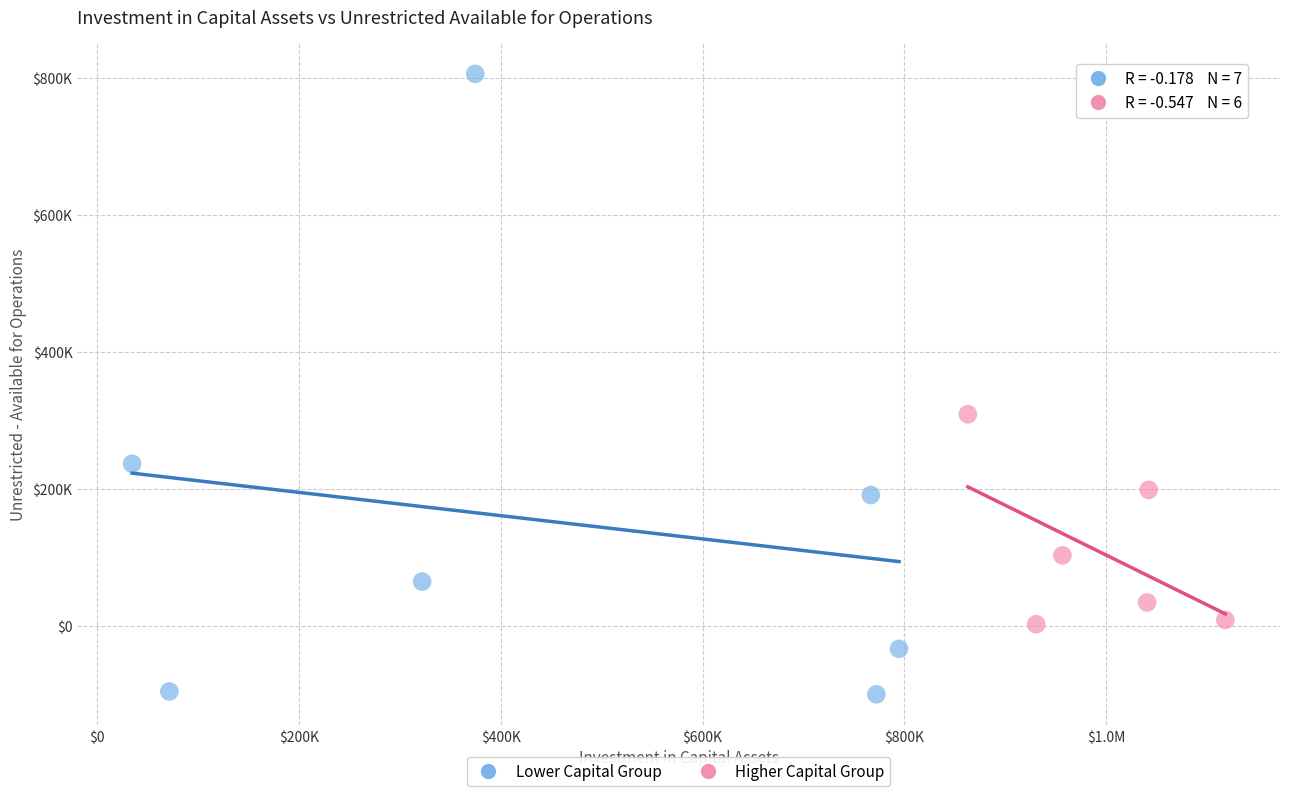

What are all the series names shown in the legend?

Lower Capital Group, Higher Capital Group